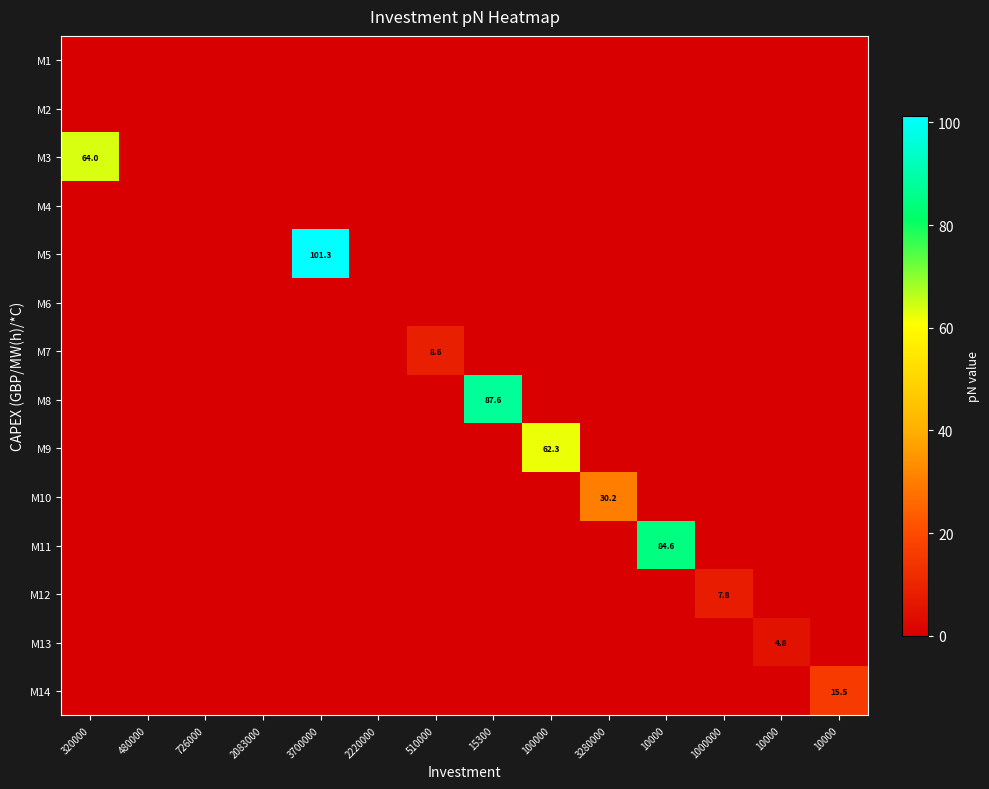

At how many categories does at least one series exceed 27?

6